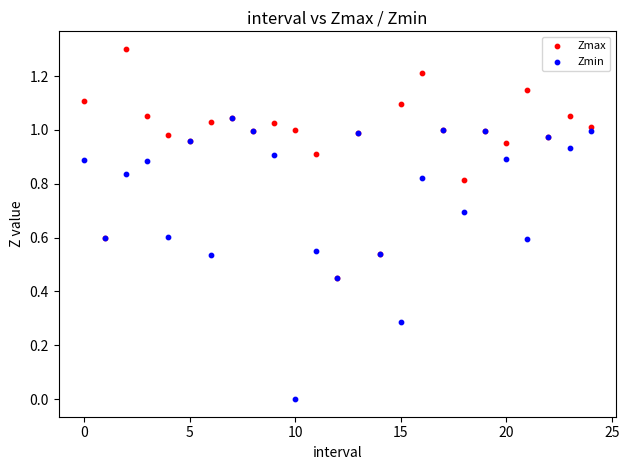

What are all the series names shown in the legend?

Zmax, Zmin